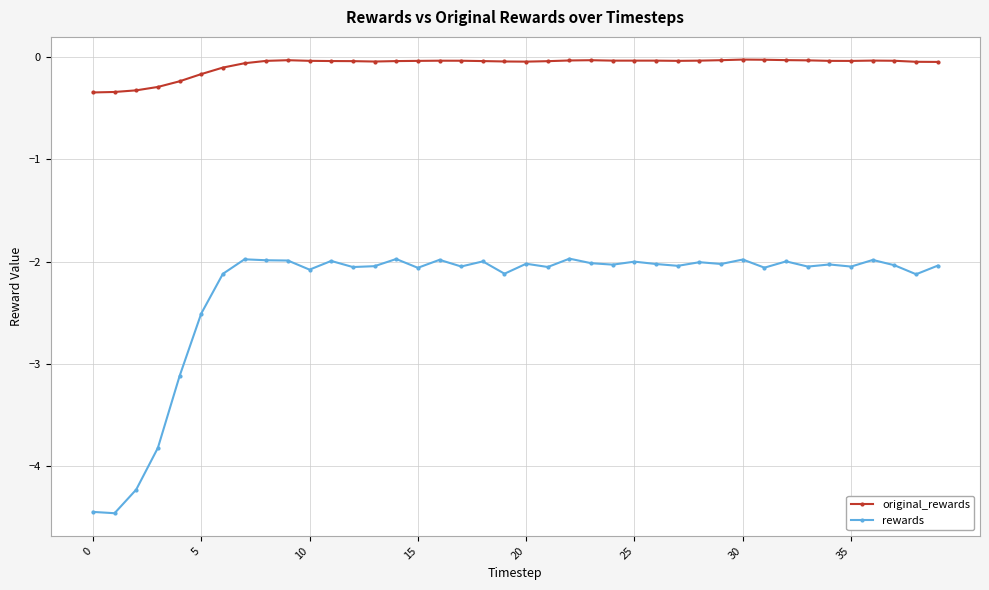

Which series has the largest range (max minus min)?

rewards